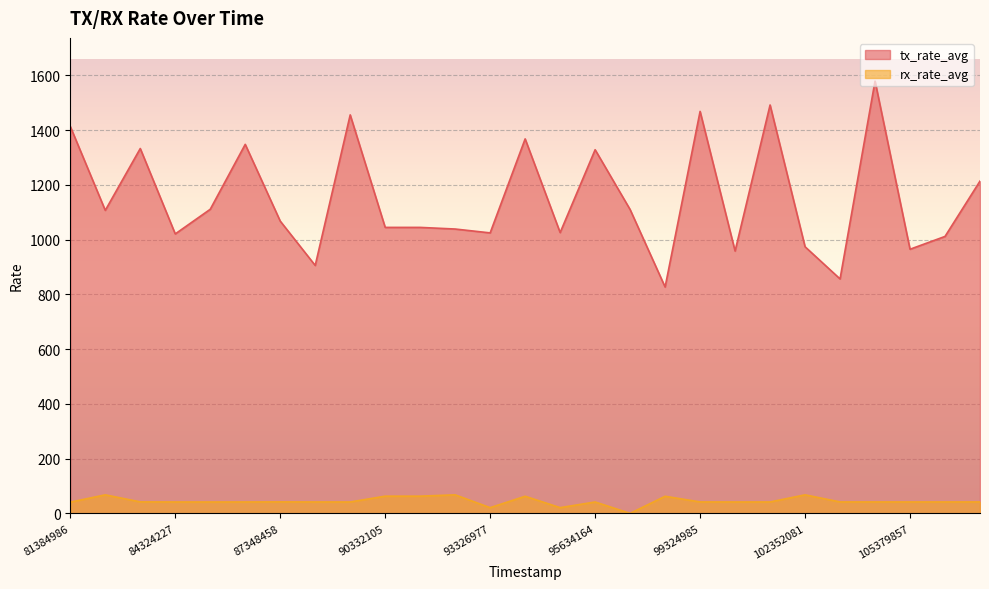

Between 90332105 and 81384986, which is larger?

81384986